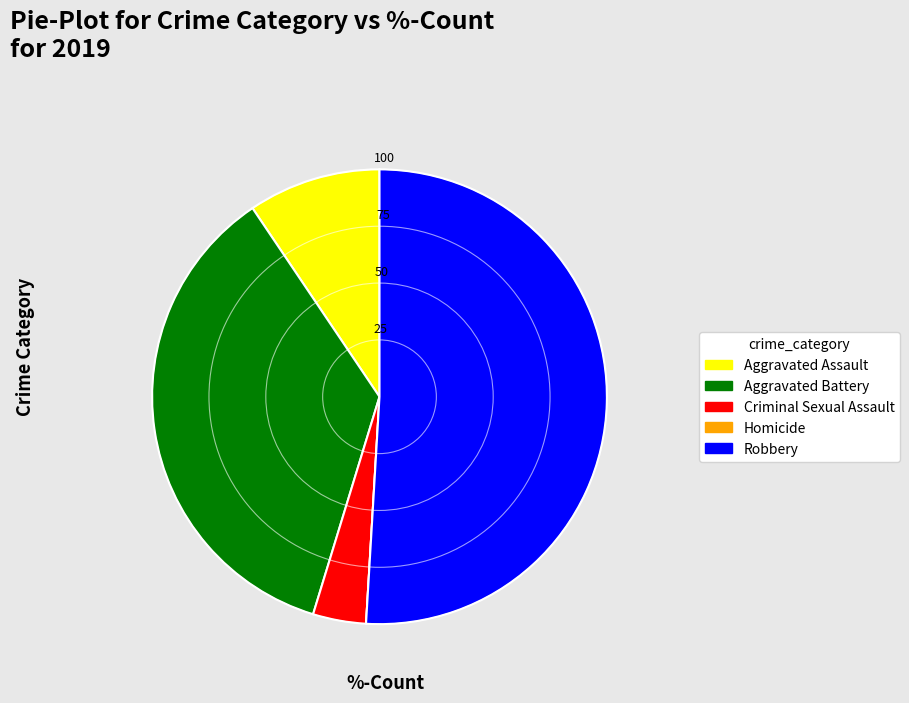

Is the sum of Criminal Sexual Assault and Robbery greater than half?

Yes